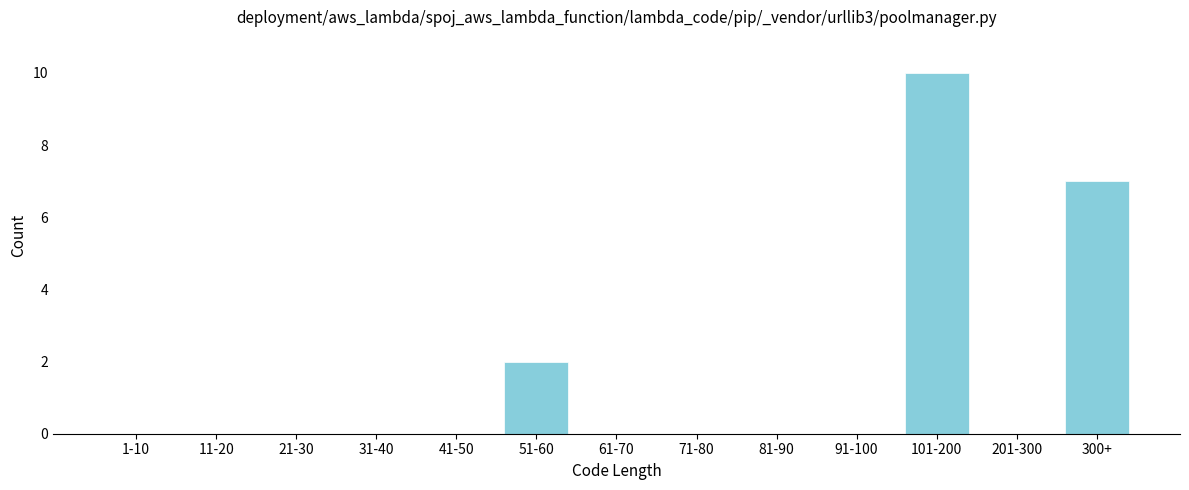

Reading left to right, list all the values displayed in this chart.

1-10=0	11-20=0	21-30=0	31-40=0	41-50=0	51-60=2	61-70=0	71-80=0	81-90=0	91-100=0	101-200=10	201-300=0	300+=7